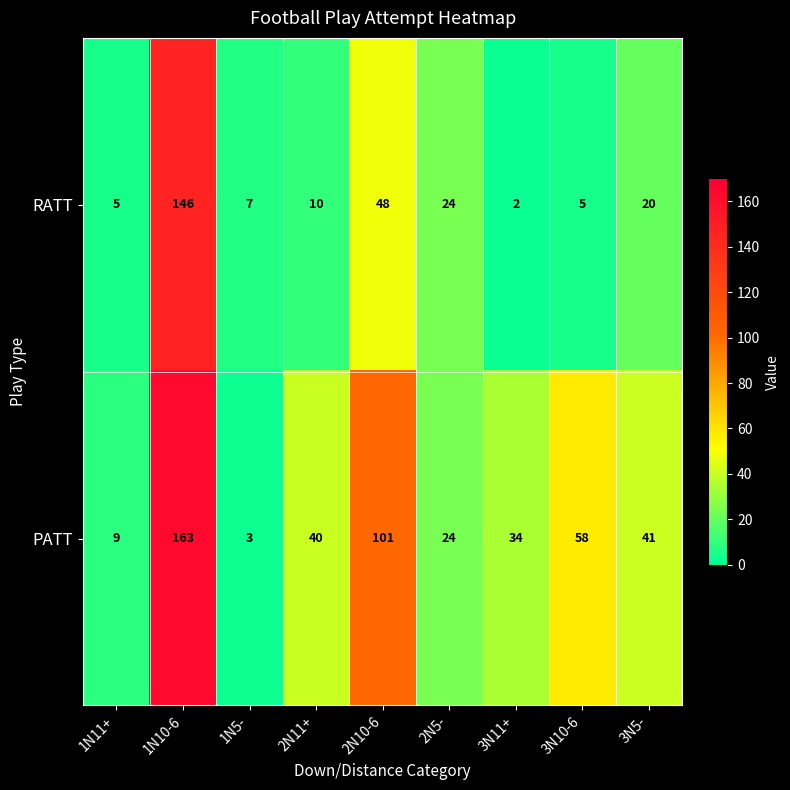

The PATT series shows 40 at 2N5-. True or false?

False